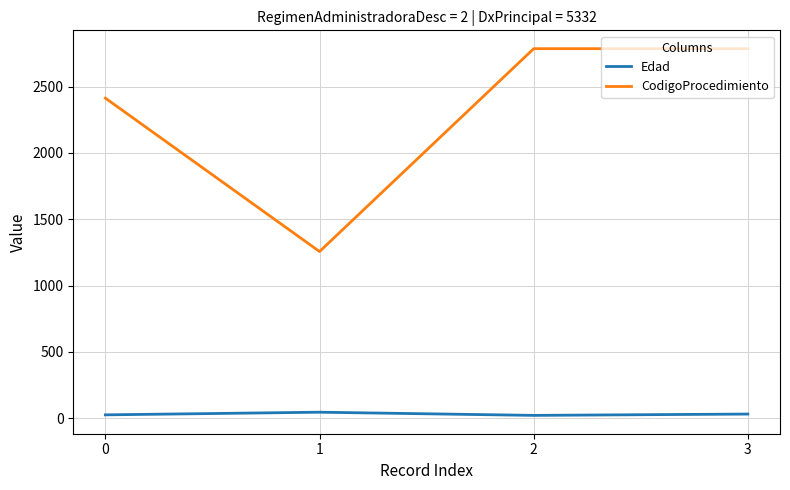

At which category does CodigoProcedimiento reach its first local valley?

1